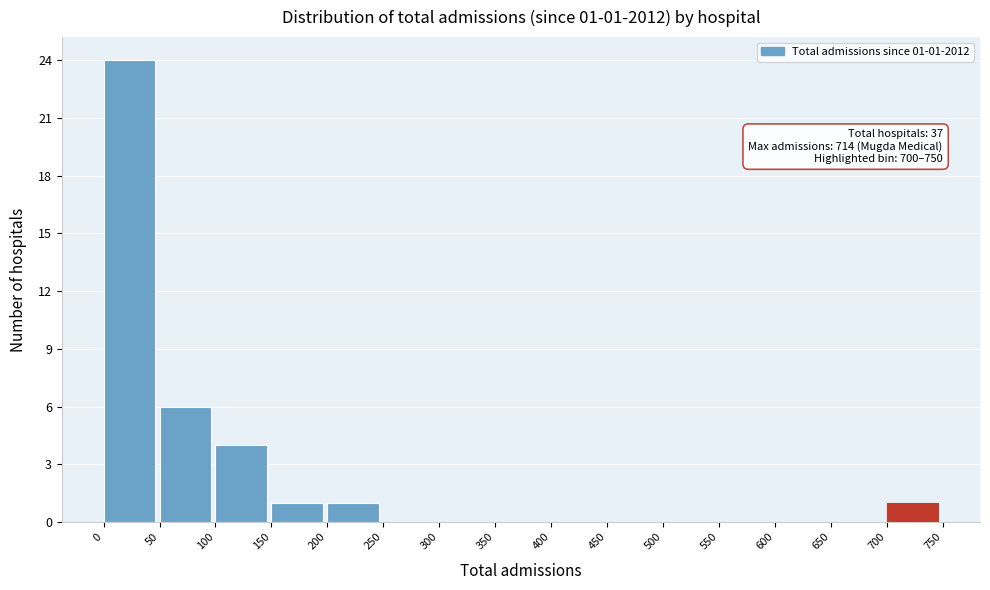

Over which range of the x-axis is the bar tallest?

0 to 50